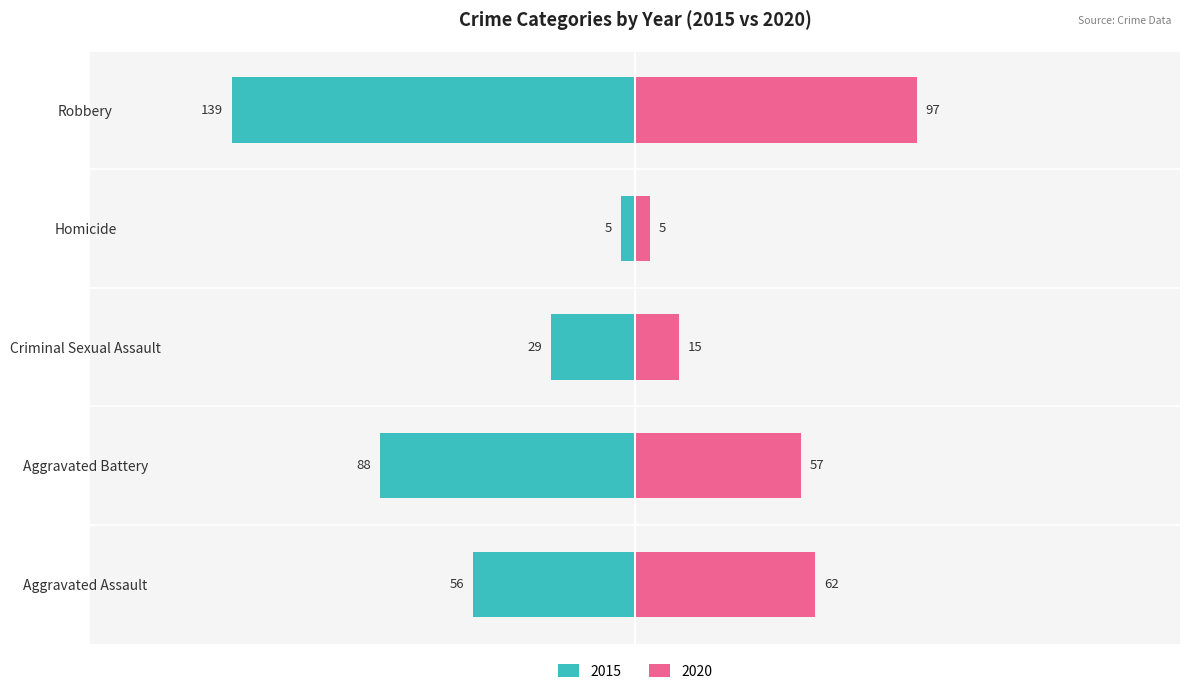

The value of 2018 at Robbery is 170. True or false?

False